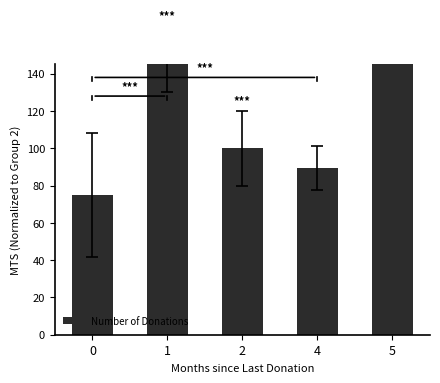

The chart shows a value of 26.6 at 4. True or false?

False